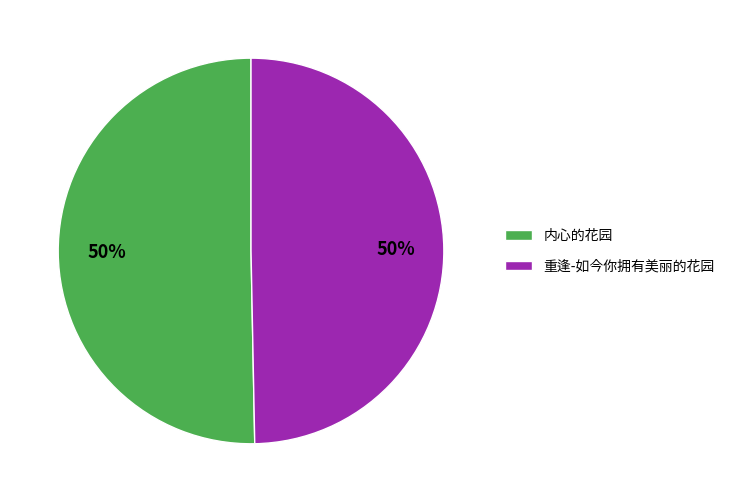

To the nearest percent, what is the average slice percentage?

50%